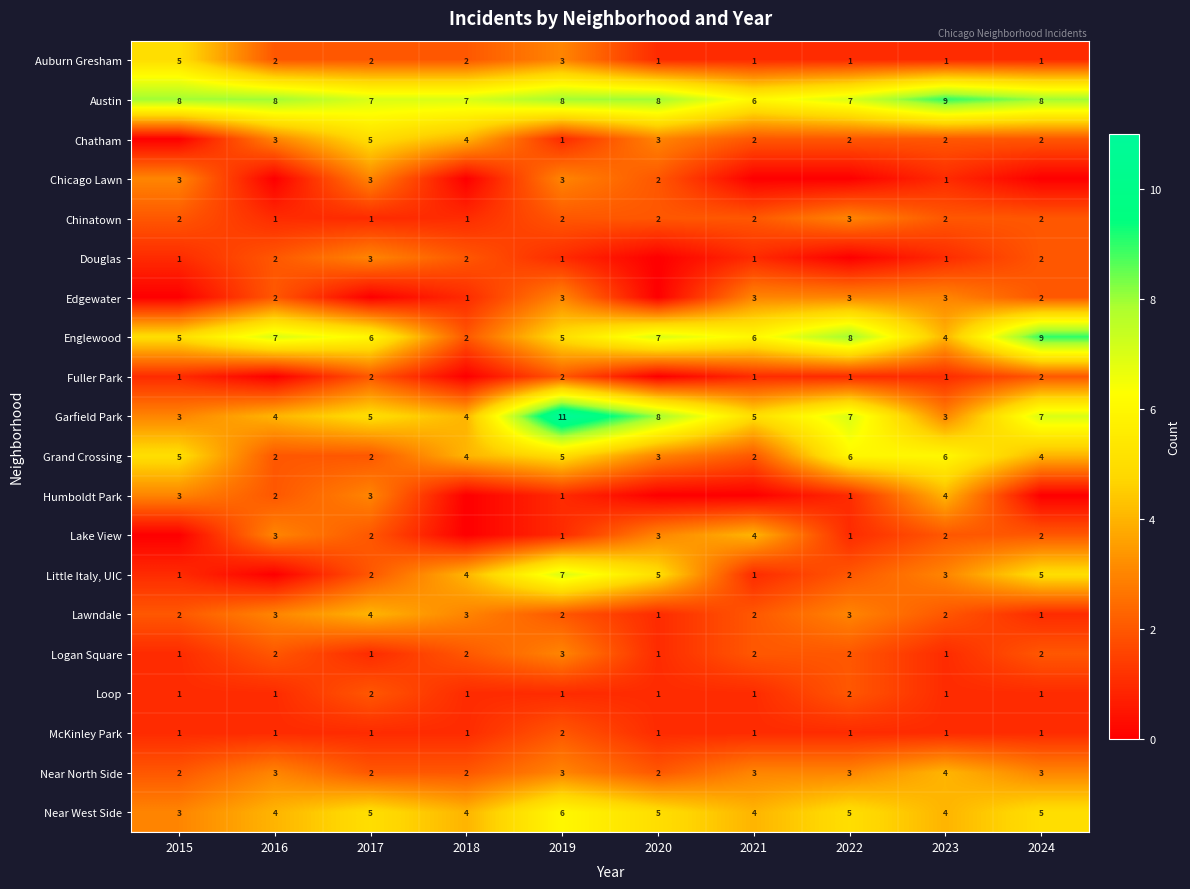

What is the total value across all series at 2015?

47